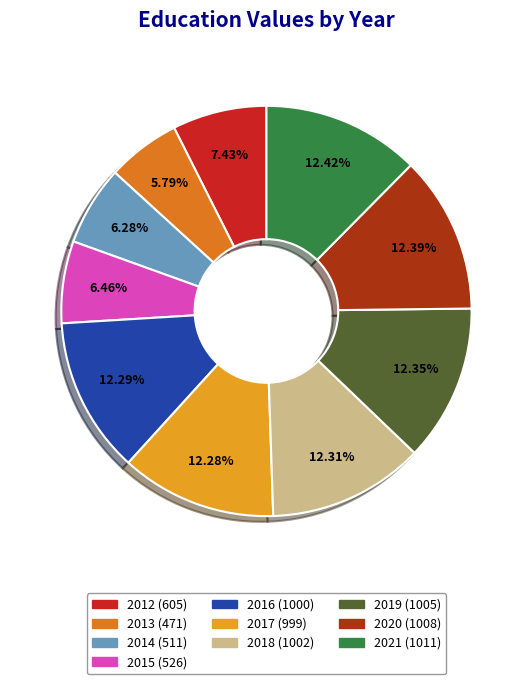

How many segments does this pie chart have?

10